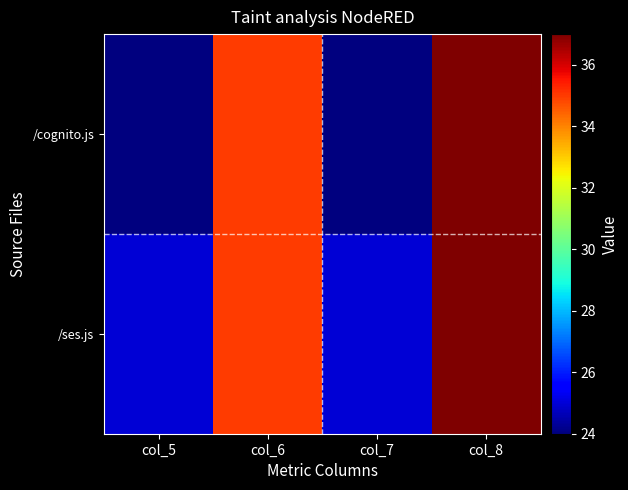

Between col_6 and col_8, which series saw the biggest shift?

/cognito.js